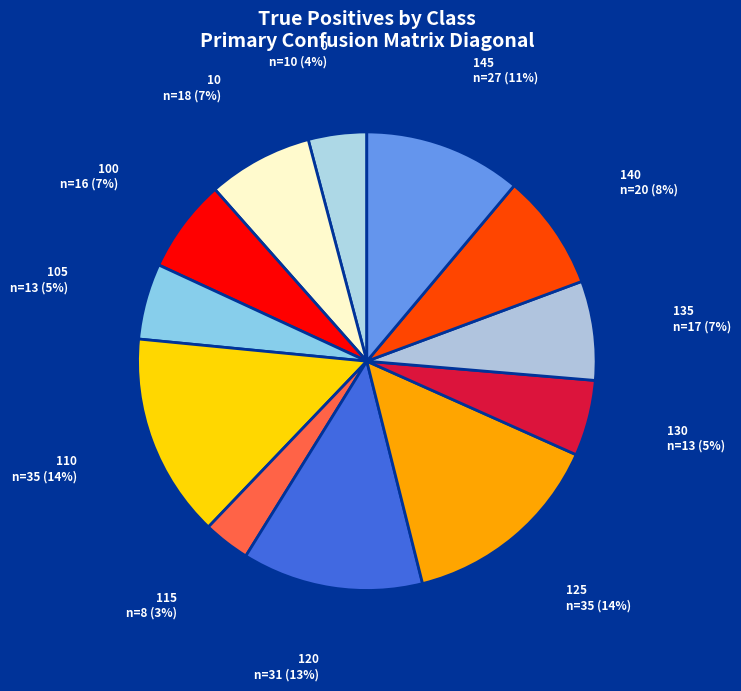

True or false: 130 accounts for 5% of the total.

True